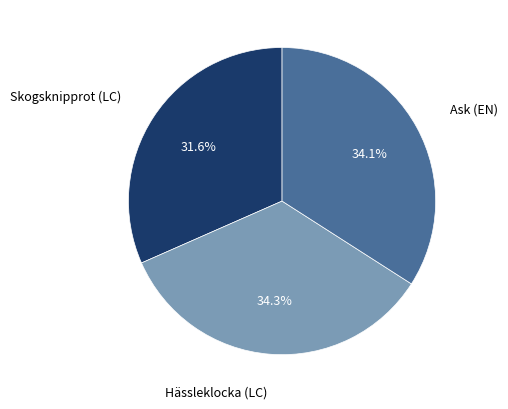

What percentage is the Skogsknipprot (LC) slice, to the nearest percent?

32%